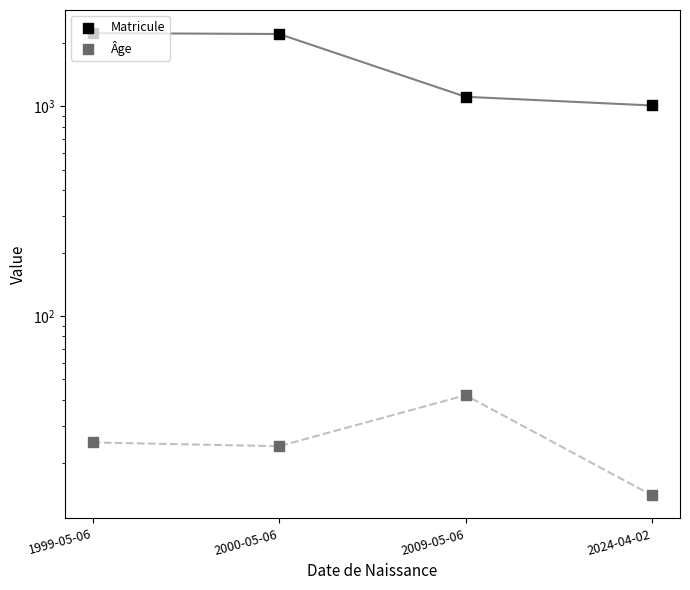

At which category is the sum across all series the highest?

1999-05-06